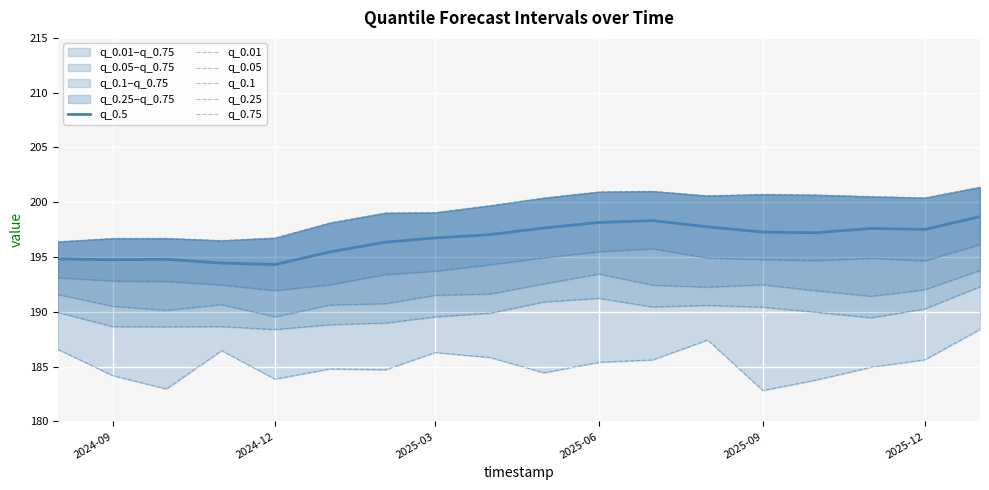

Between 2025-03 and 2025-06, which series saw the biggest shift?

q_0.1